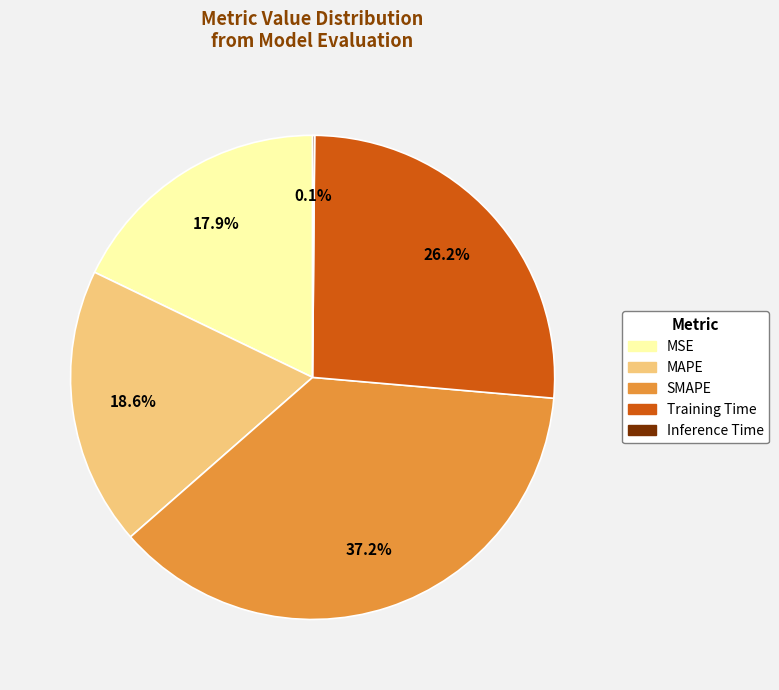

What is the total percentage of MAPE and SMAPE?

55.8%